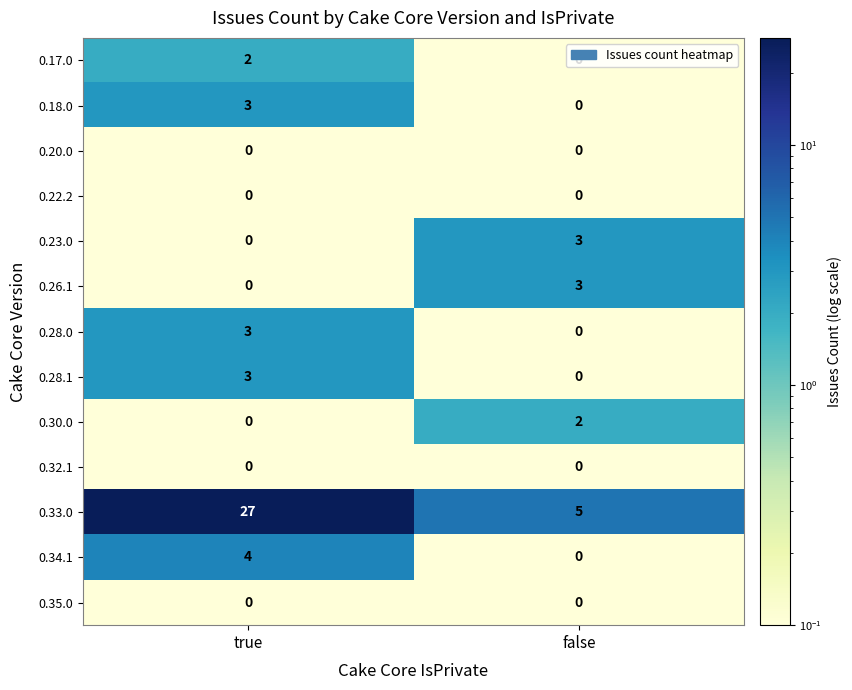

The value of 0.30.0 at false is 1. True or false?

False